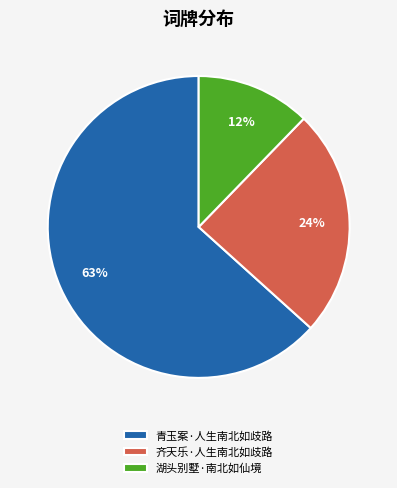

Is it true that 青玉案·人生南北如歧路 is 63% of the pie?

True